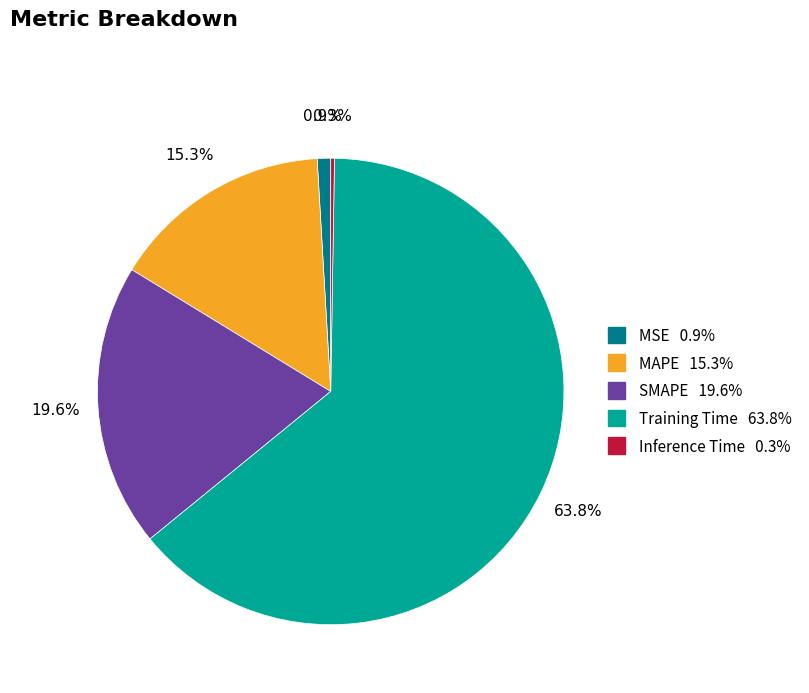

Which has a higher value, SMAPE or MSE?

SMAPE